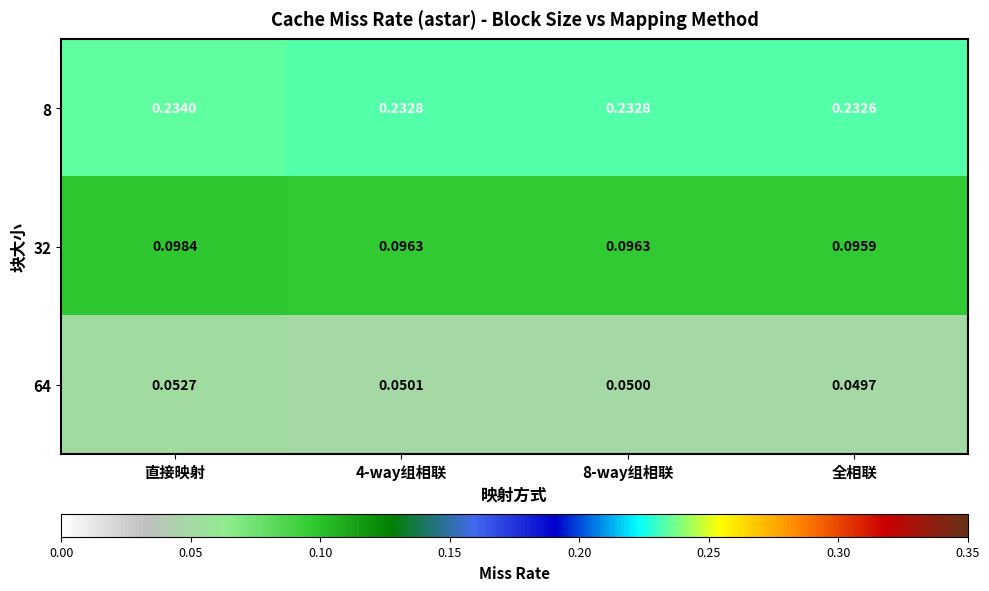

At which label is 64 closest to 0?

全相联